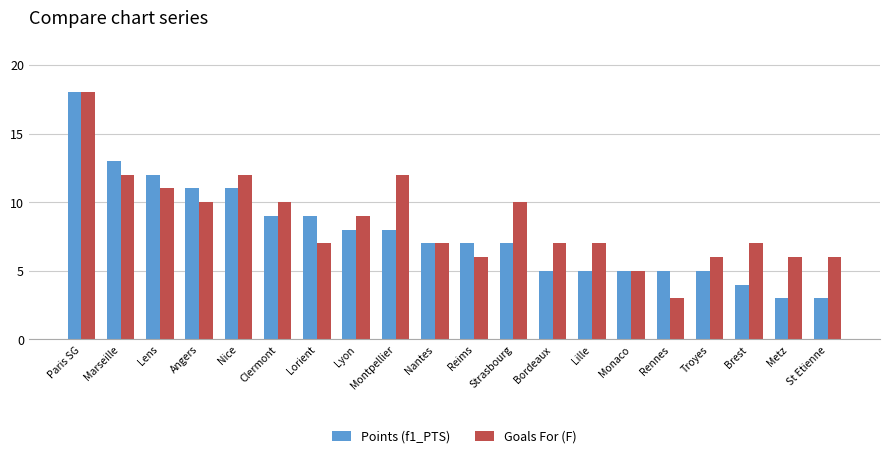

What is the average value of the Goals For (F) series?

9